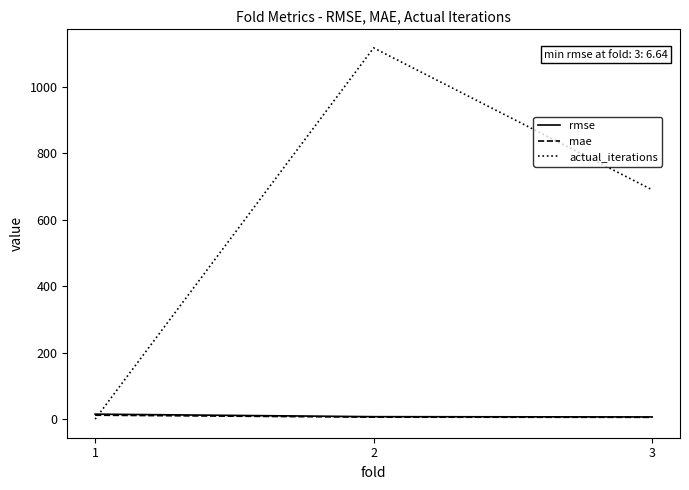

Does the chart have visible grid lines?

No